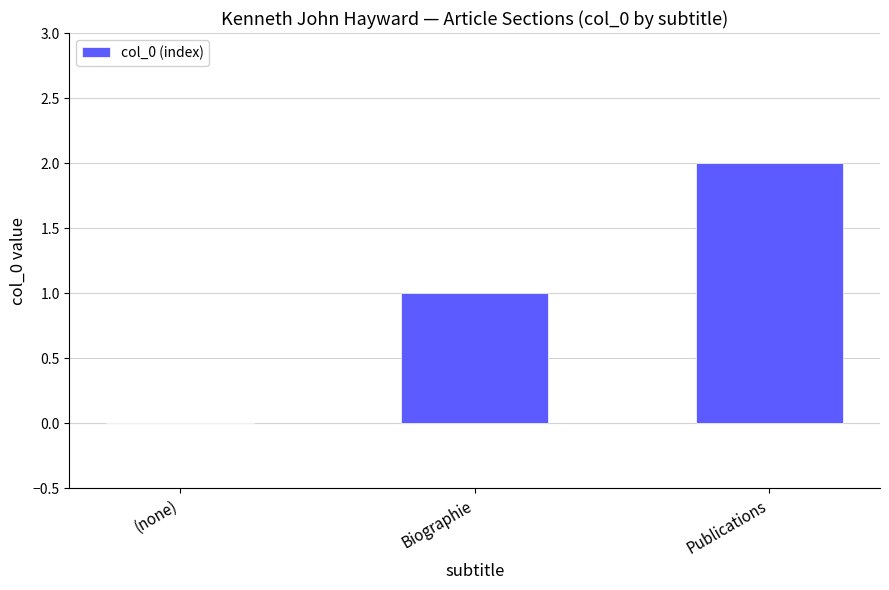

Are the bars grouped side by side (vs. stacked)?

No